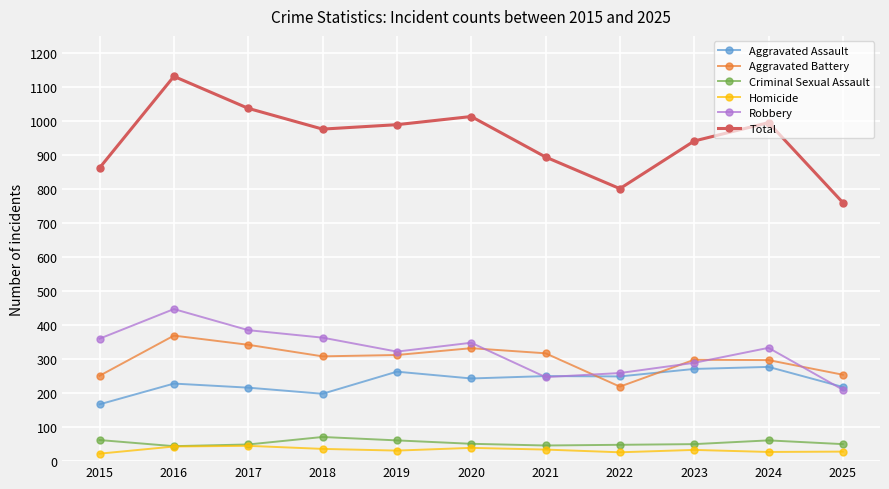

True or false: Robbery and Aggravated Battery cross at least once.

True